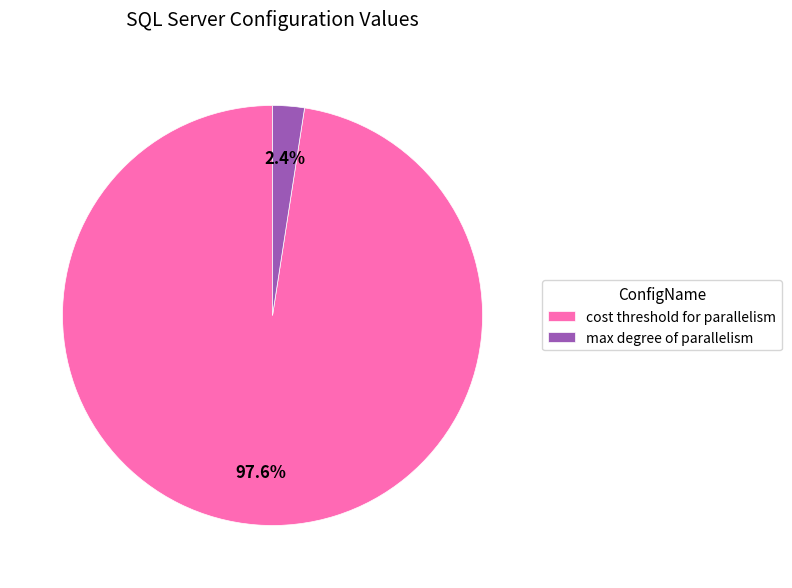

True or false: cost threshold for parallelism accounts for 88% of the total.

False